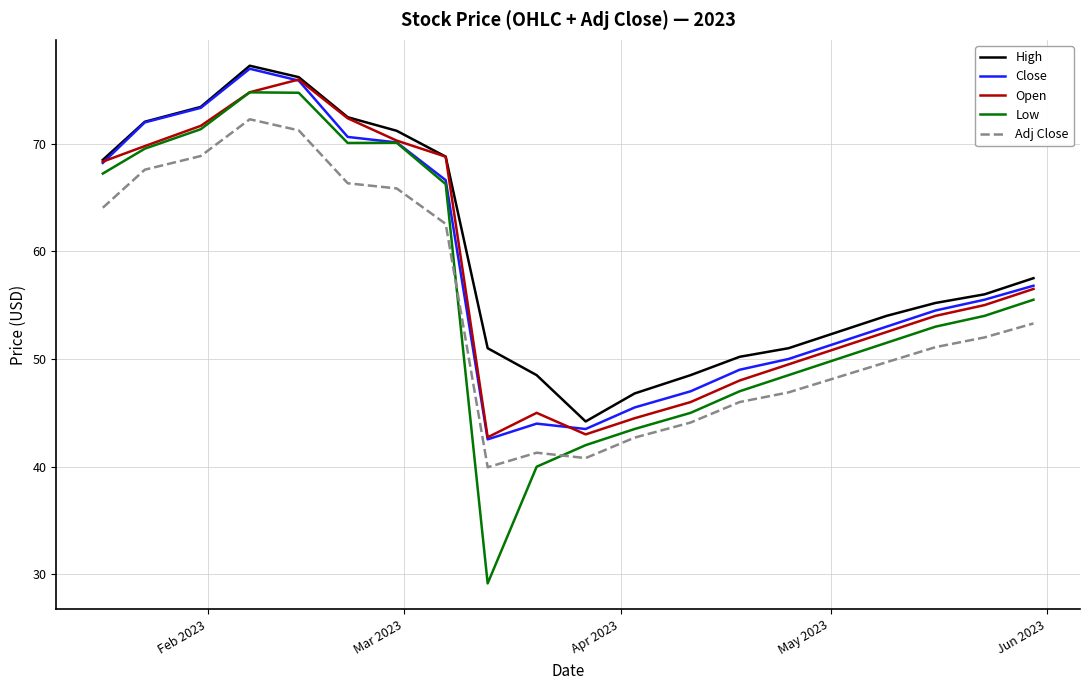

What is the minimum value shown in the chart?

29.2